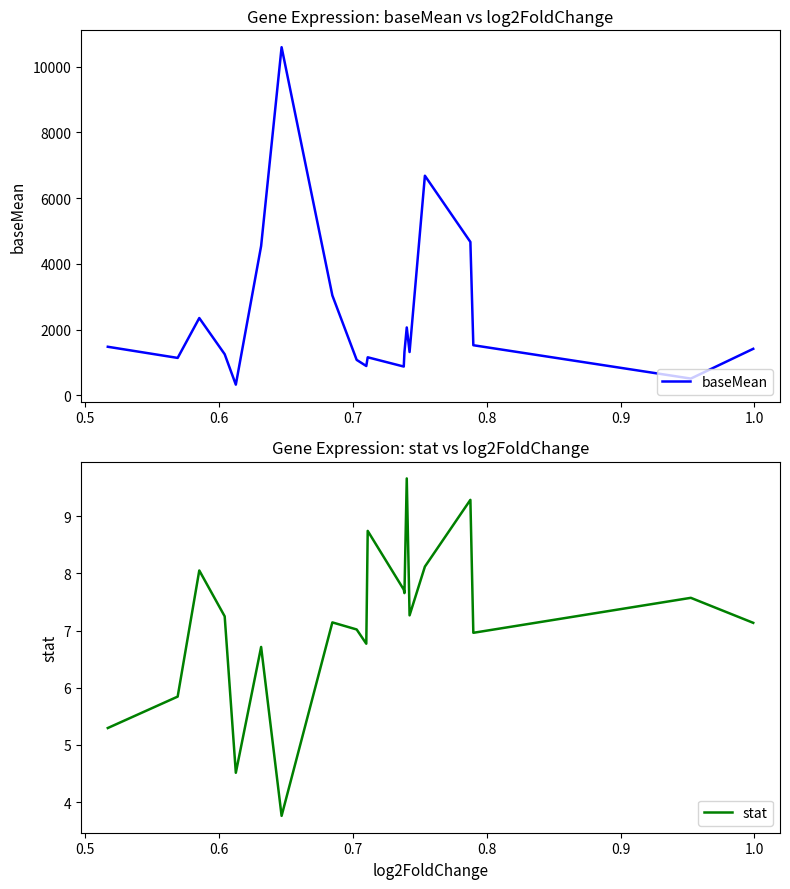

The baseMean series shows 284.7 at 16. True or false?

False